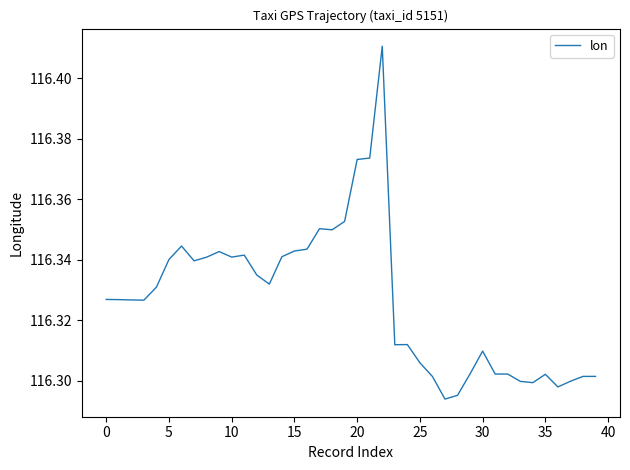

Does the chart have visible grid lines?

No